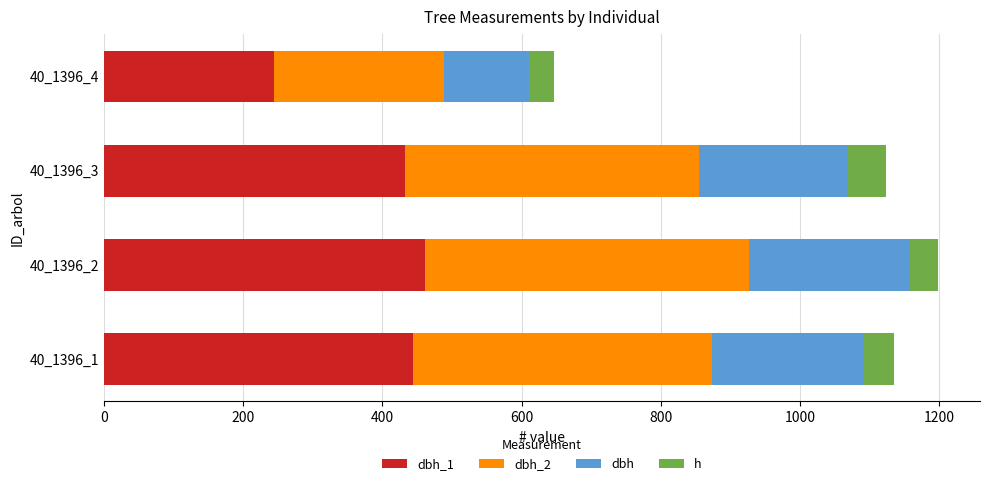

What is the total value across all series at 40_1396_2?

1198.8